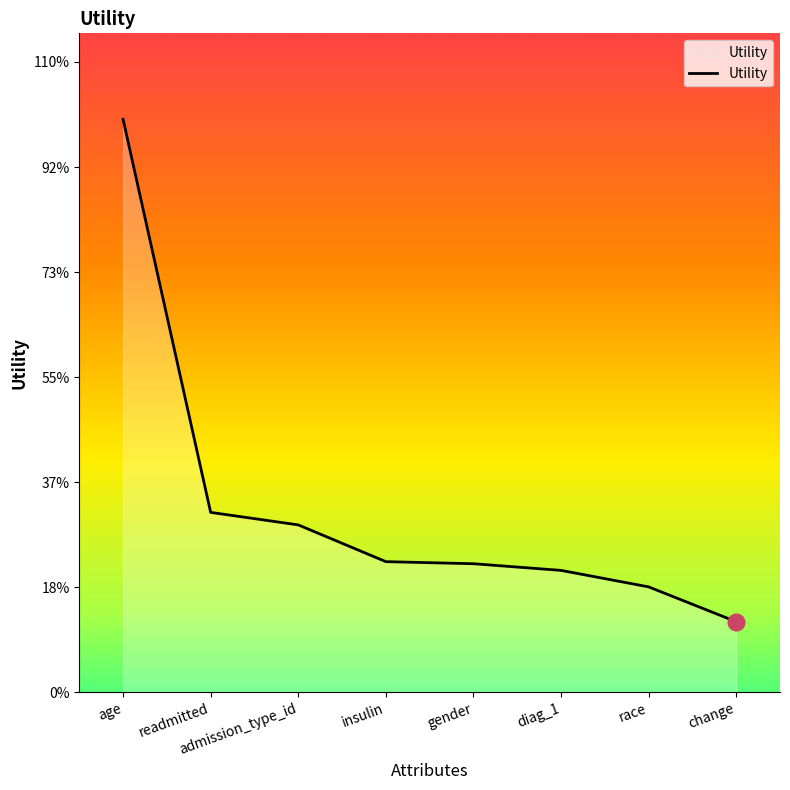

What is the change in value from readmitted to diag_1?

-0.1